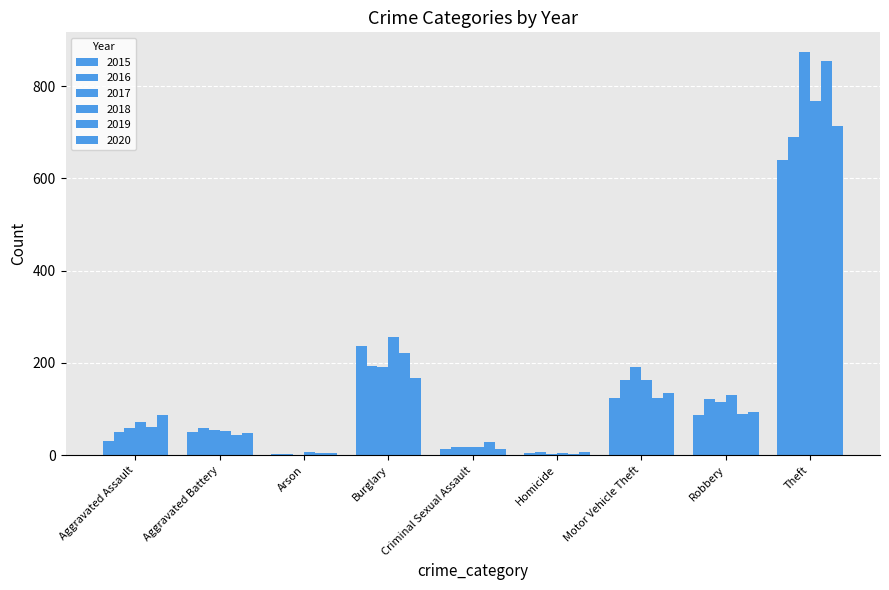

How many series are shown in this chart?

6